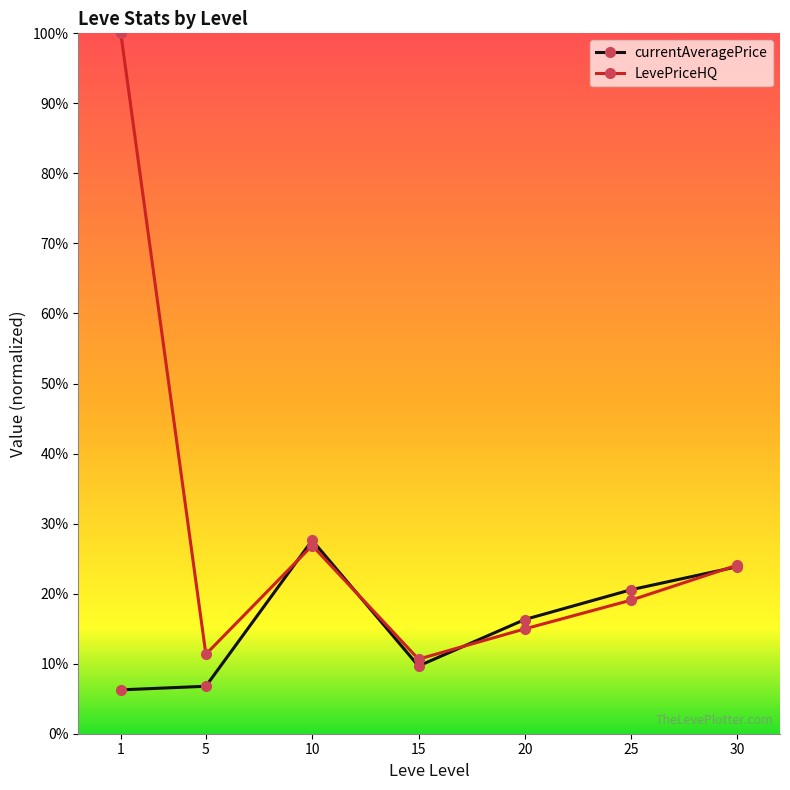

Where does the currentAveragePrice series first go above 16?

10